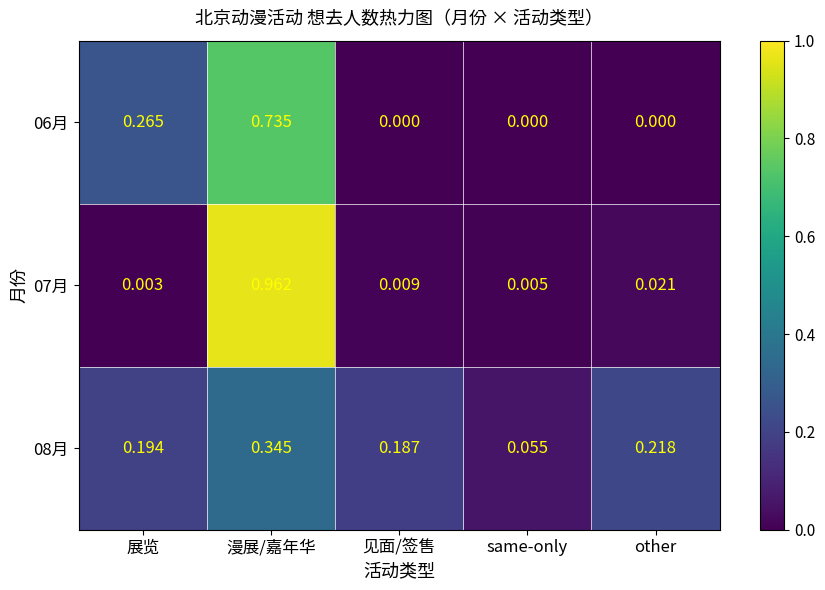

Where is 08月 nearest to the value 0?

same-only